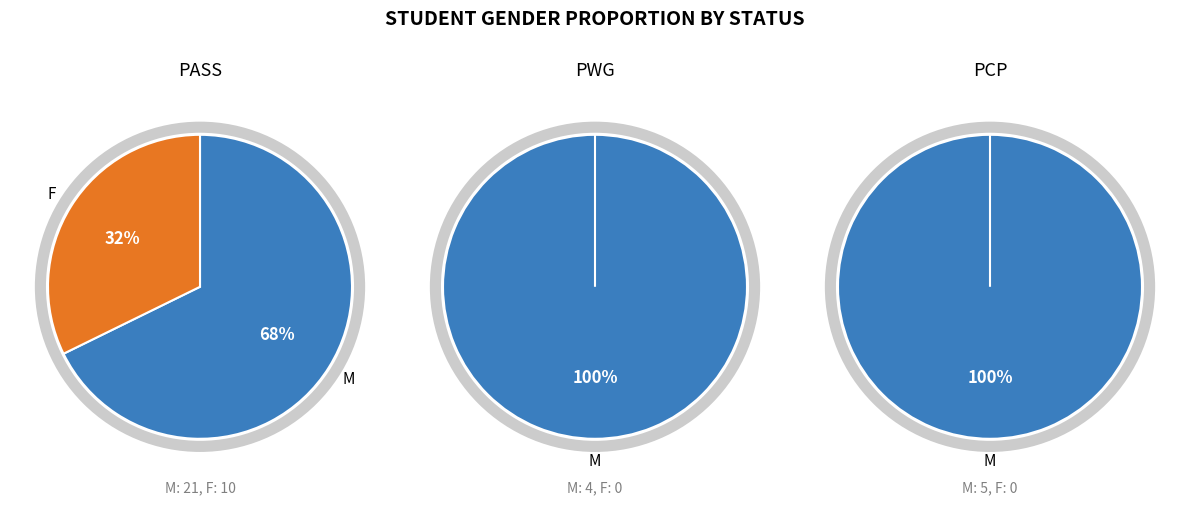

Combined, what portion of the pie is F and M?

100.0%